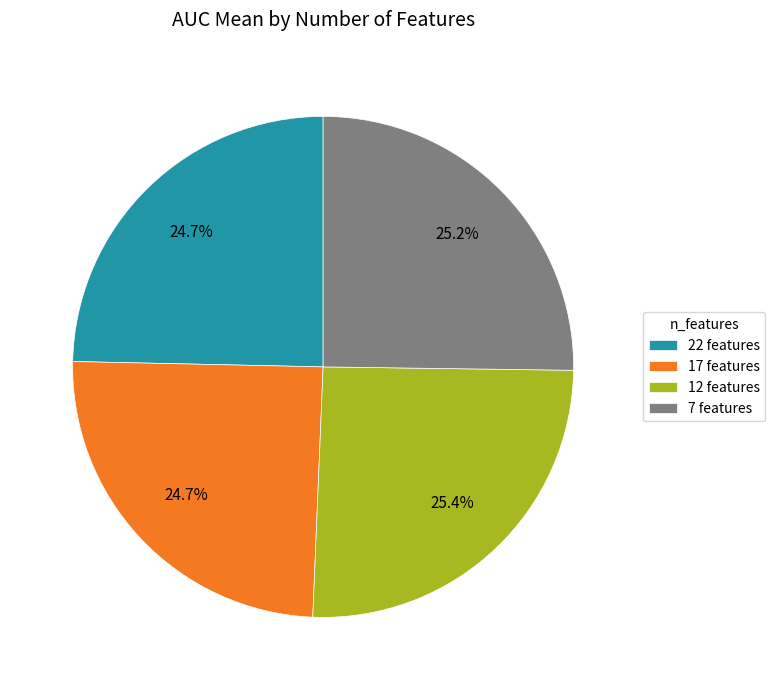

To the nearest percent, what is the average slice percentage?

25%